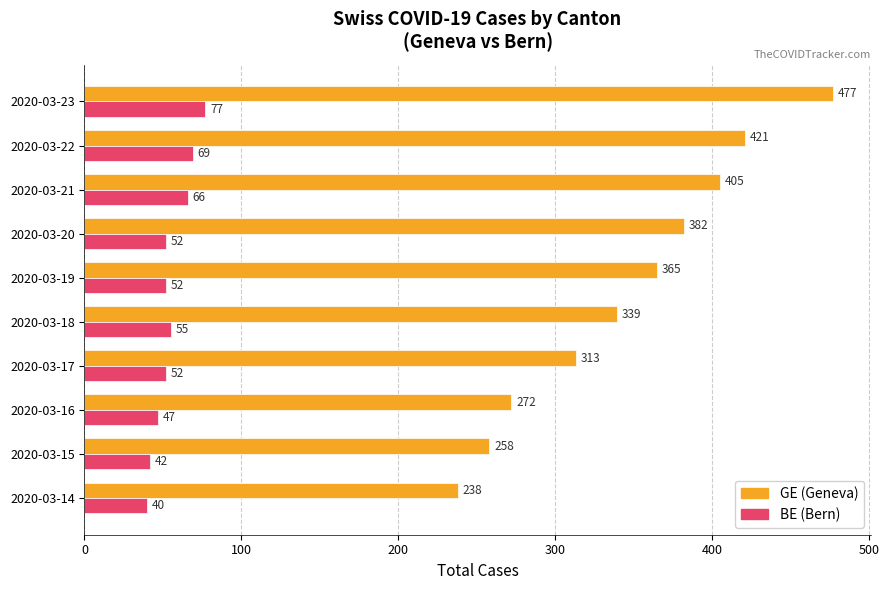

True or false: GE (Geneva) has a value of 365 at 2020-03-19.

True